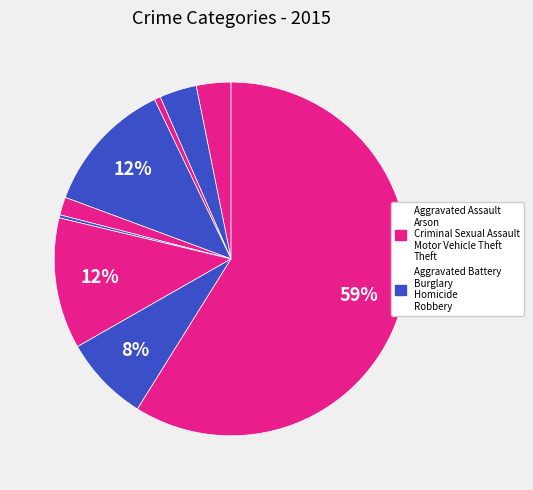

How many segments does this pie chart have?

9